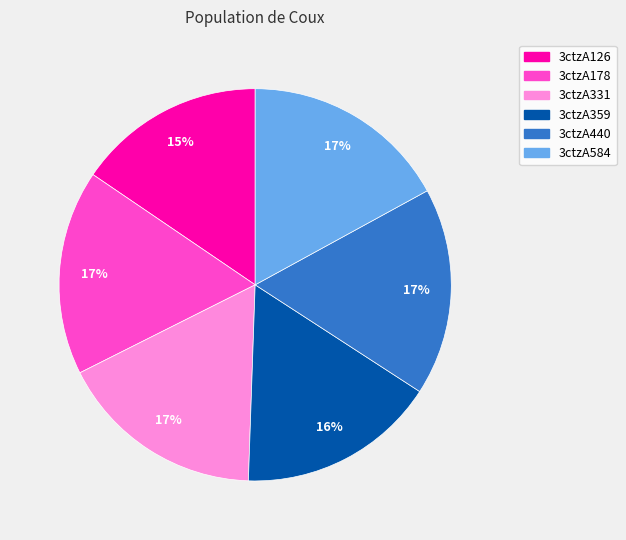

Count the number of slices in the pie.

6